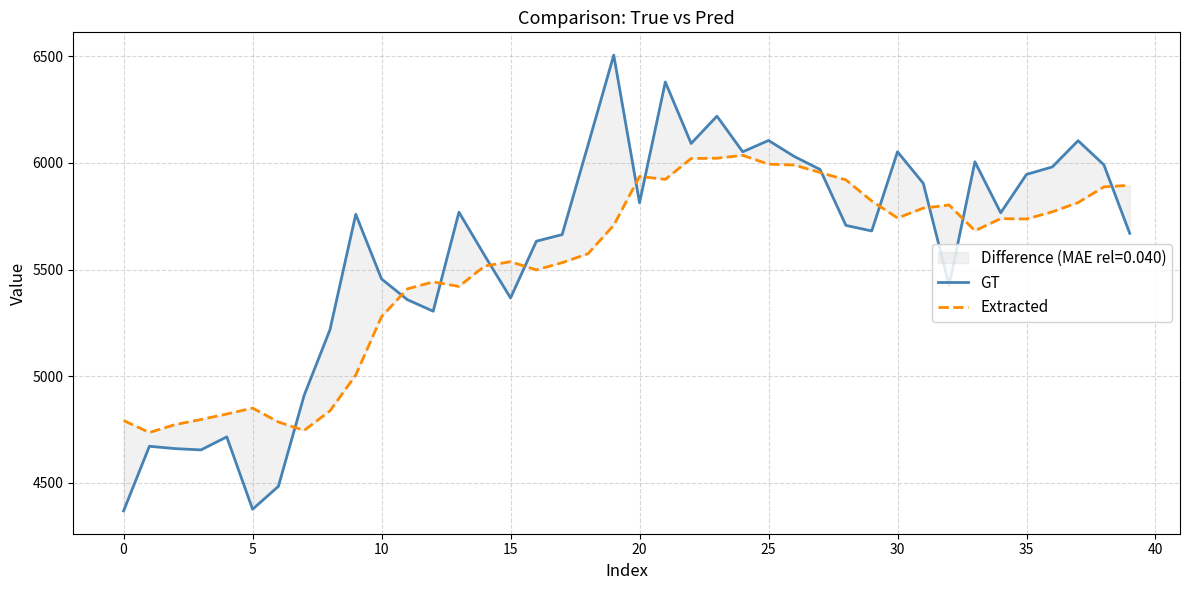

List the series in order of their overall mean, highest first.

GT, Extracted